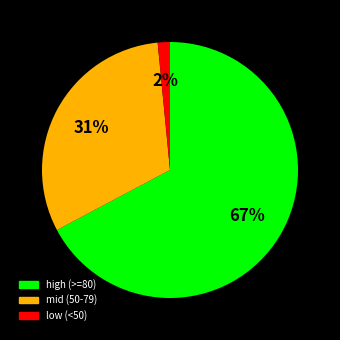

Does any single category account for the majority?

Yes